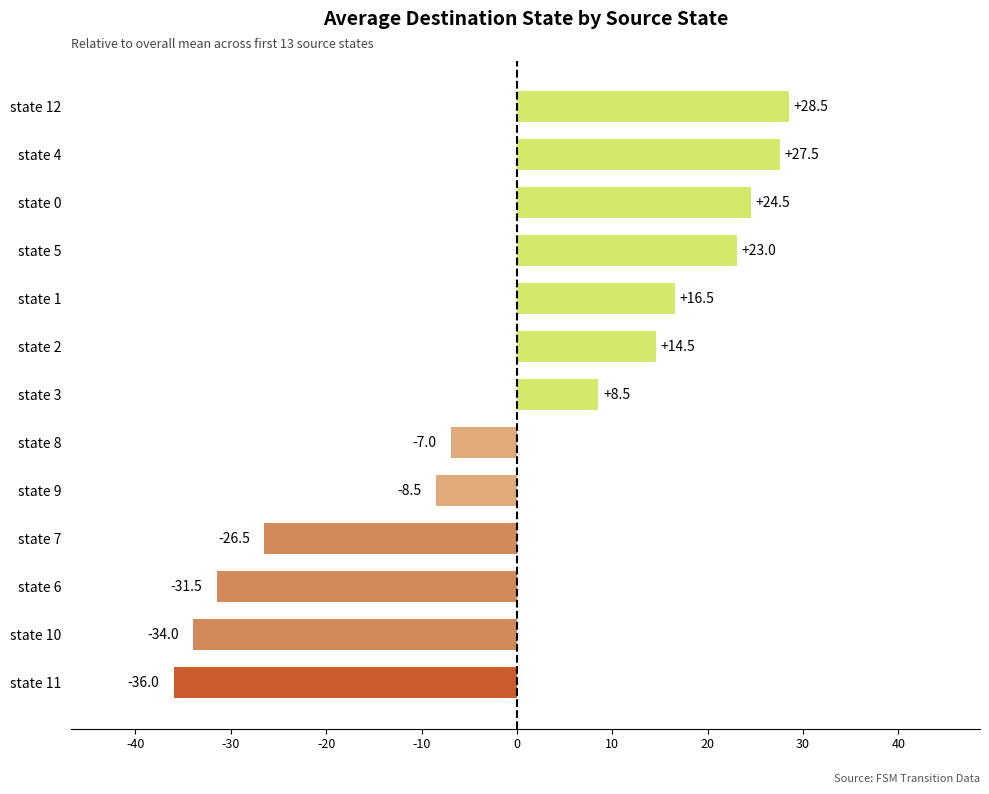

Reading top to bottom, transcribe all the data shown in this chart.

state 12=28.5	state 4=27.5	state 0=24.5	state 5=23.0	state 1=16.5	state 2=14.5	state 3=8.5	state 8=-7.0	state 9=-8.5	state 7=-26.5	state 6=-31.5	state 10=-34.0	state 11=-36.0